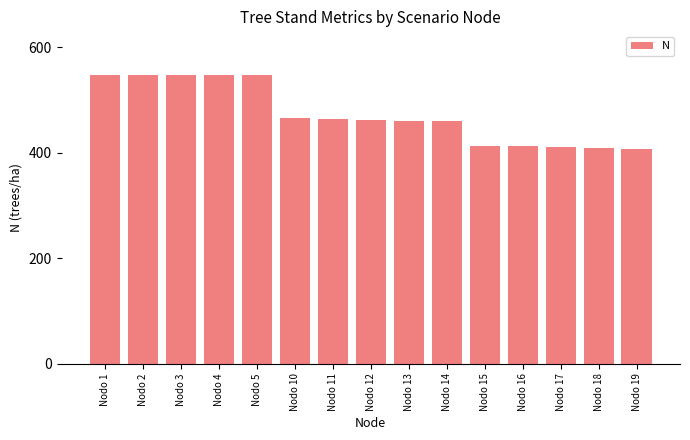

What is the difference between the maximum and second lowest values?

138.7